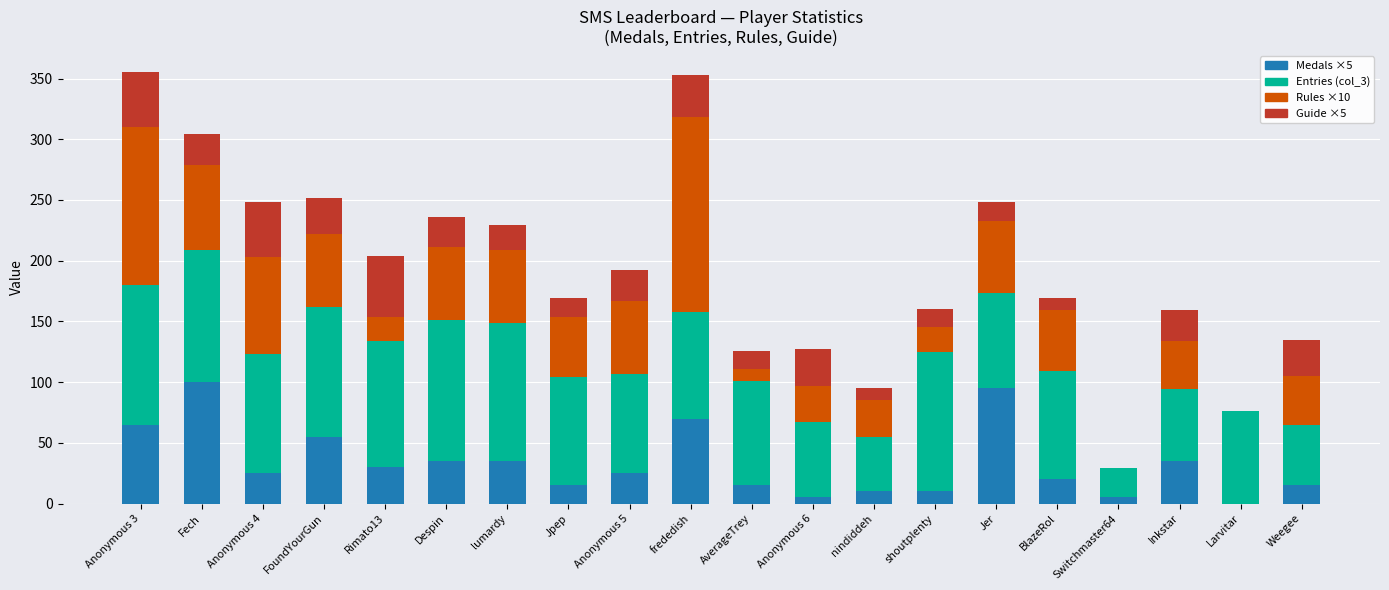

What is the total value across all series at nindiddeh?

95